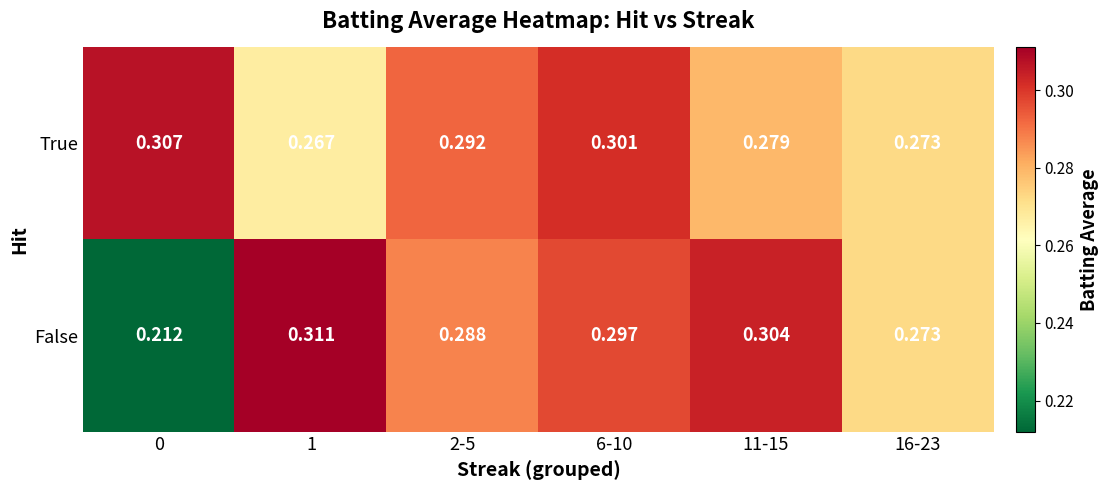

Between 6-10 and 11-15, which series saw the biggest shift?

True